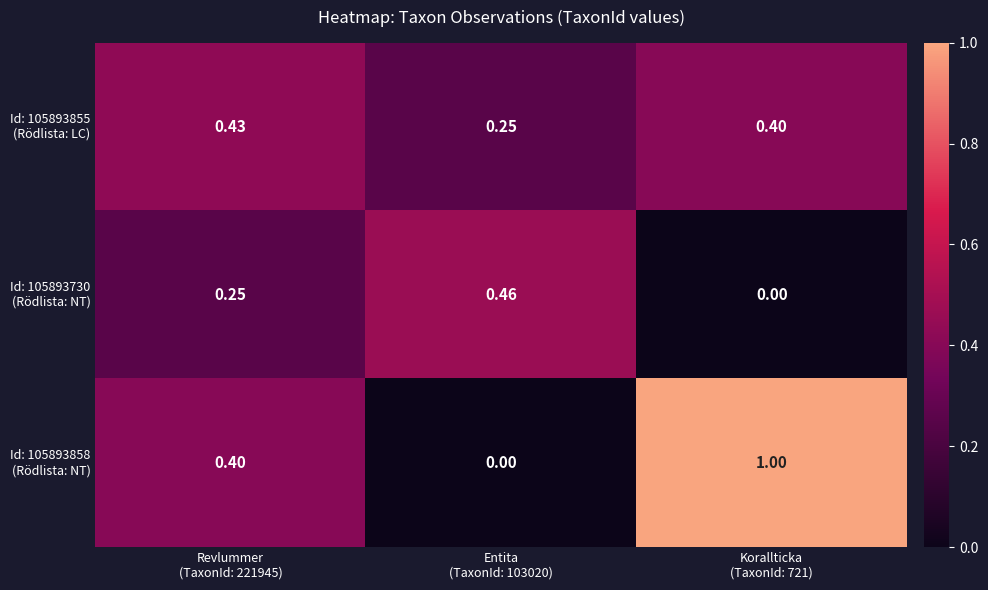

What is the total value across all series at Entita
(TaxonId: 103020)?

0.7